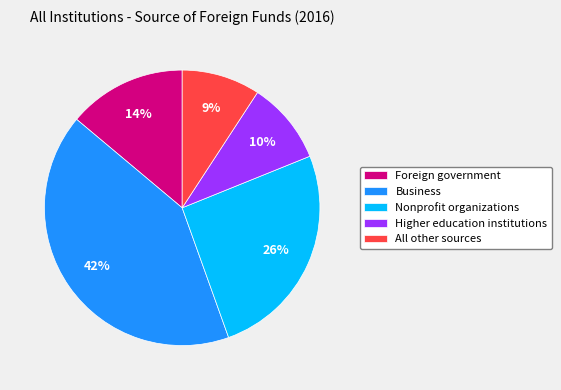

Which category has the biggest portion of the pie?

Business